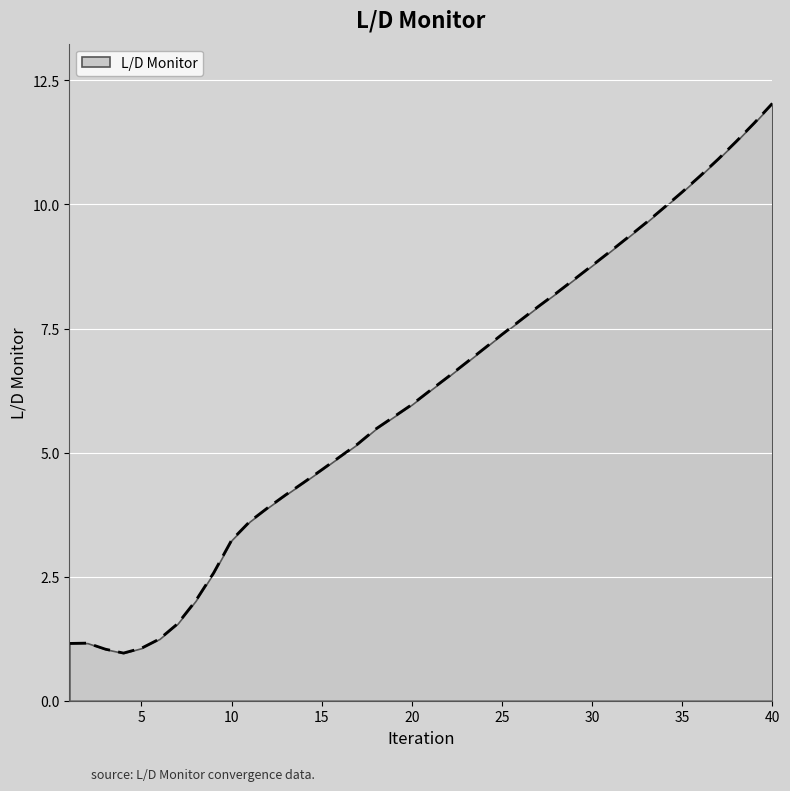

What is the minimum value shown in the chart?

1.0